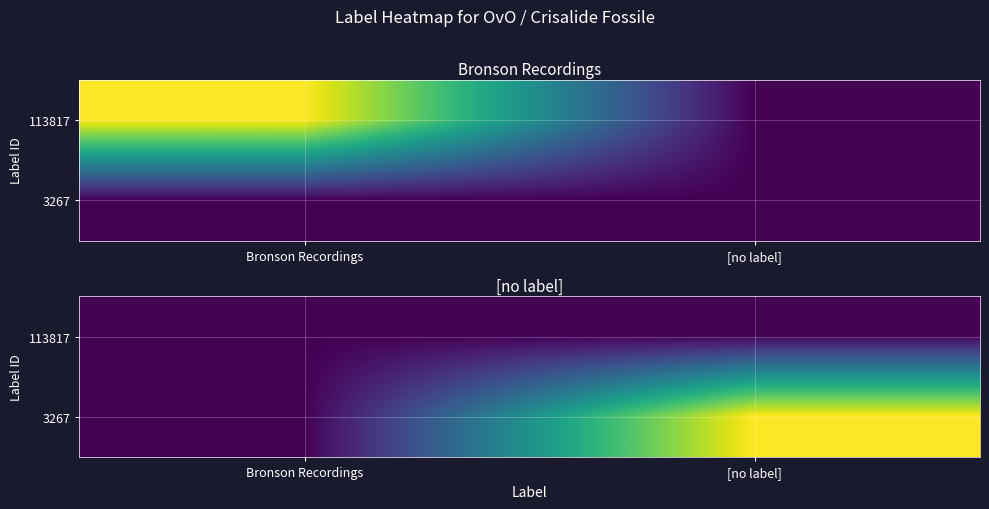

At which category is the sum across all series the highest?

[no label]